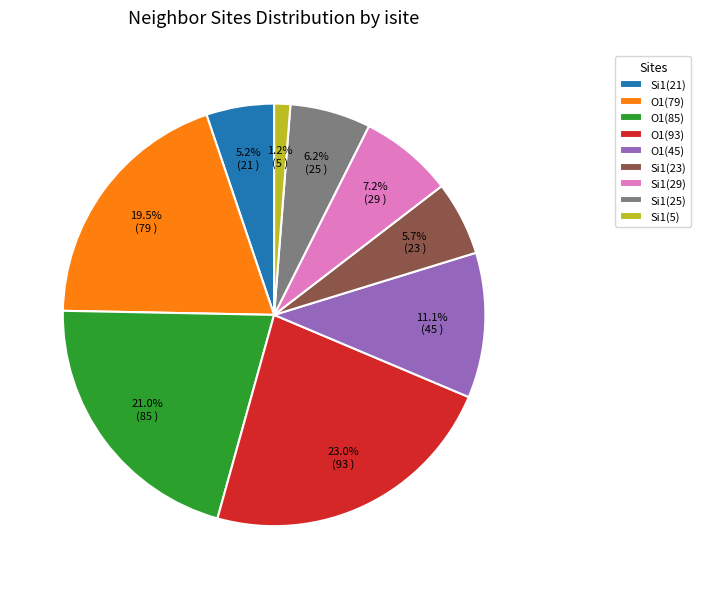

Does any single category account for the majority?

No